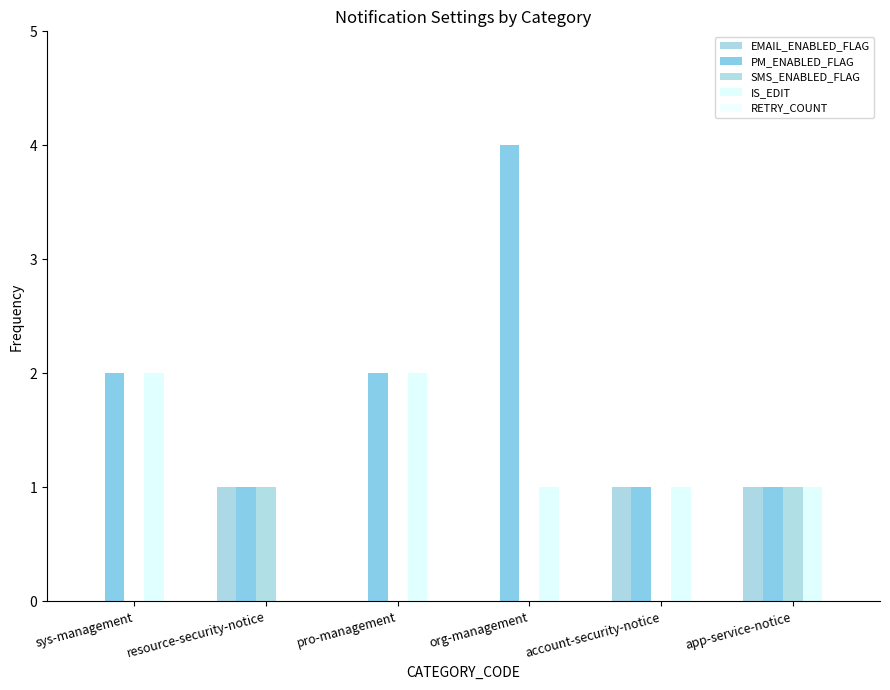

How many EMAIL_ENABLED_FLAG values are between 0 and 1?

6